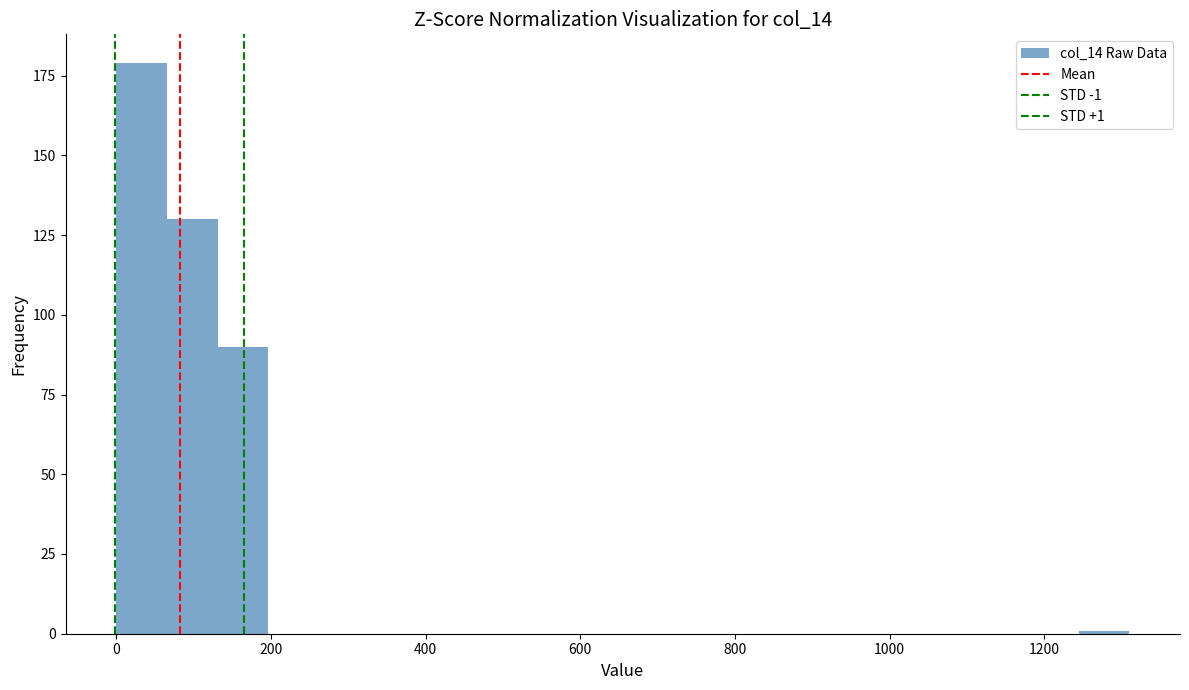

Around what value on the x-axis is the tallest bar? Give the approximate position of its centre, as read against the axis.

40